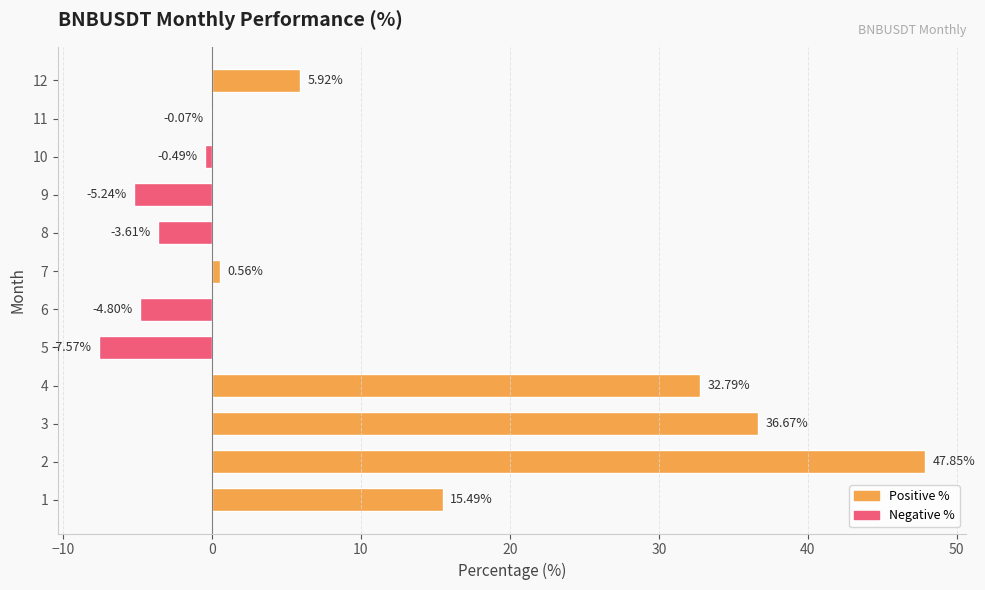

What is the sum of the values at 11 and 2?

47.8